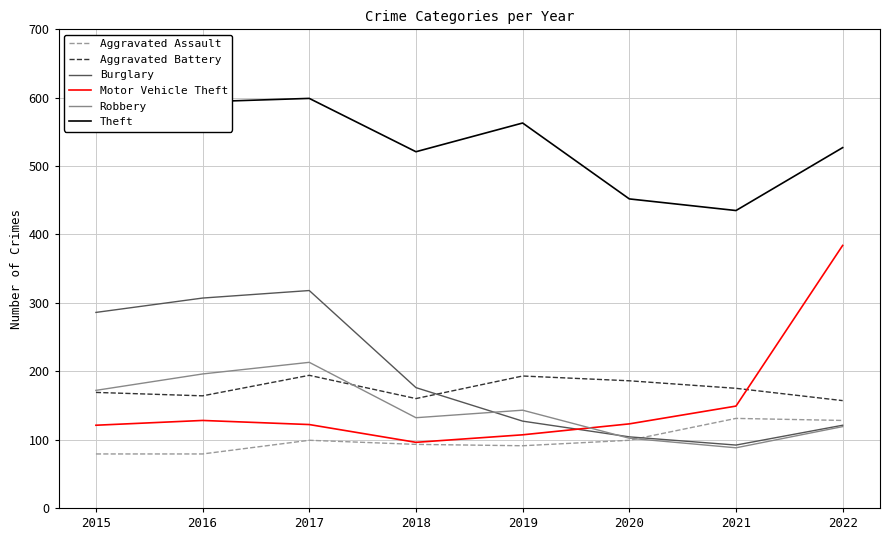

At how many categories does at least one series exceed 477?

6